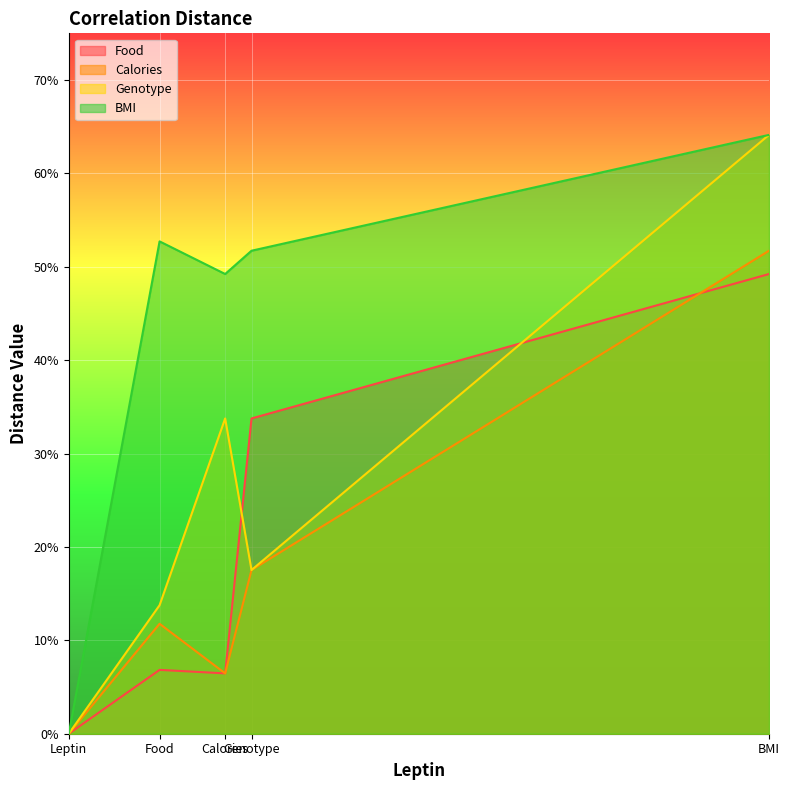

Does the chart display data point markers on the line(s)?

No